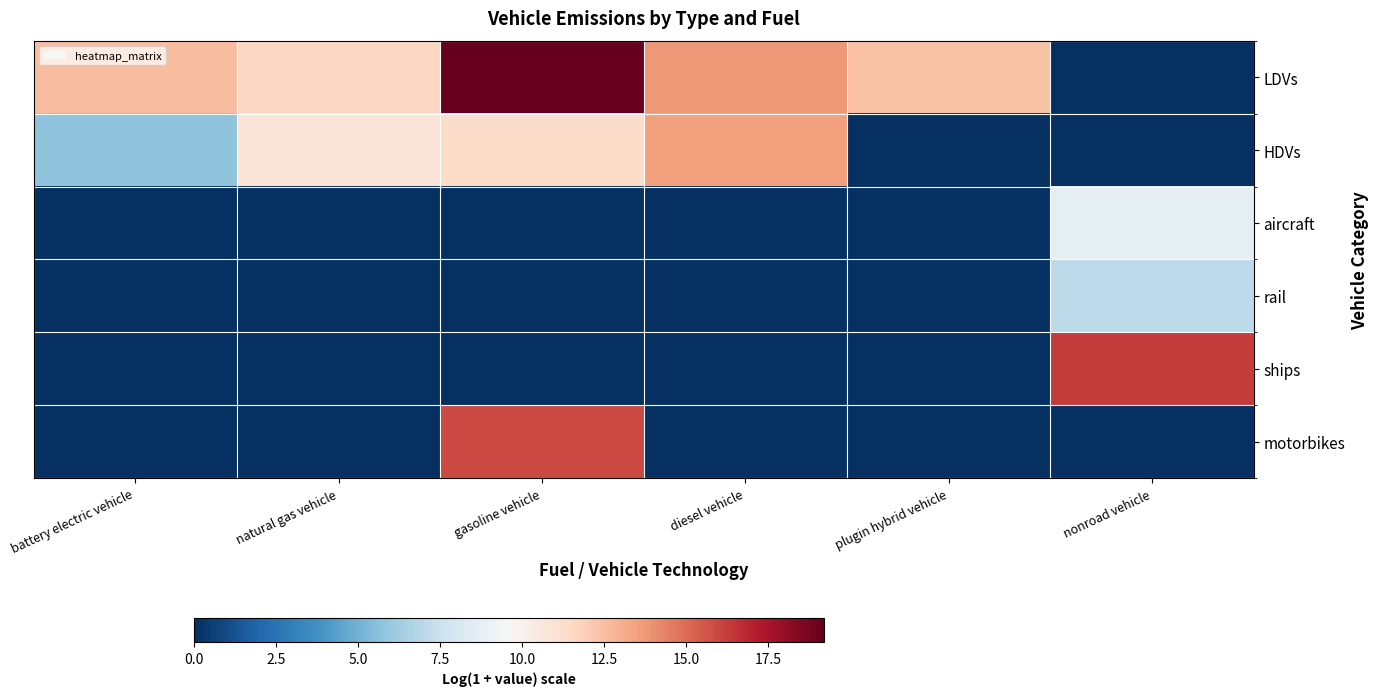

What is the difference between the highest and lowest values at battery electric vehicle?

12.6